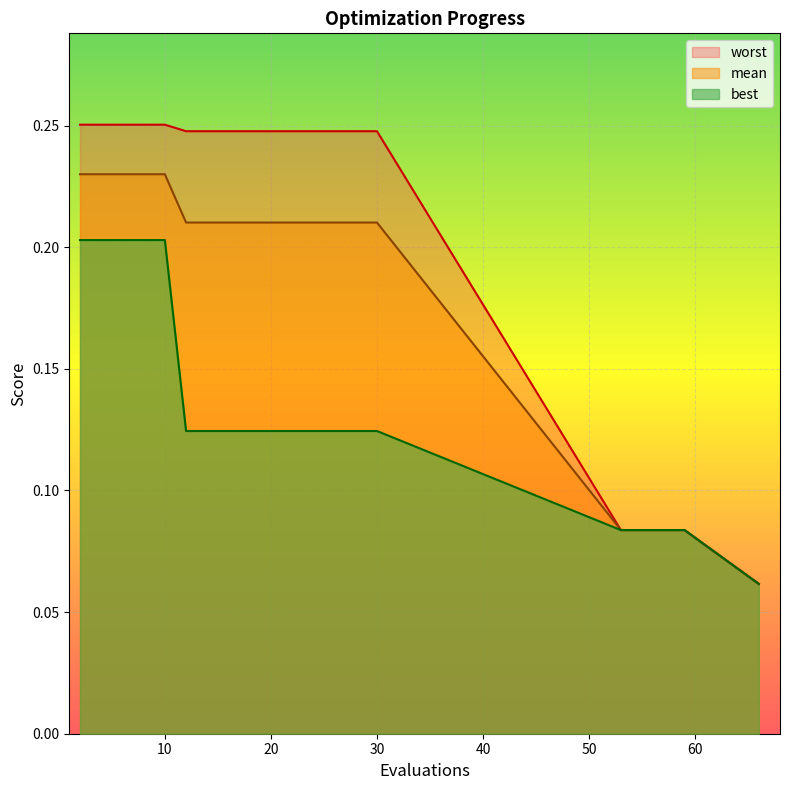

Between 18 and 53, which series saw the biggest shift?

worst